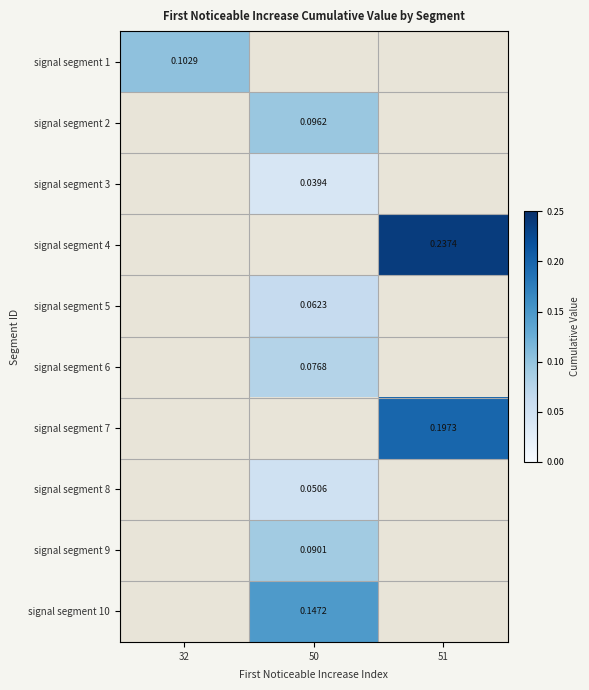

Is the value of signal segment 3 at 32 greater than the value of signal segment 1 at 51?

No